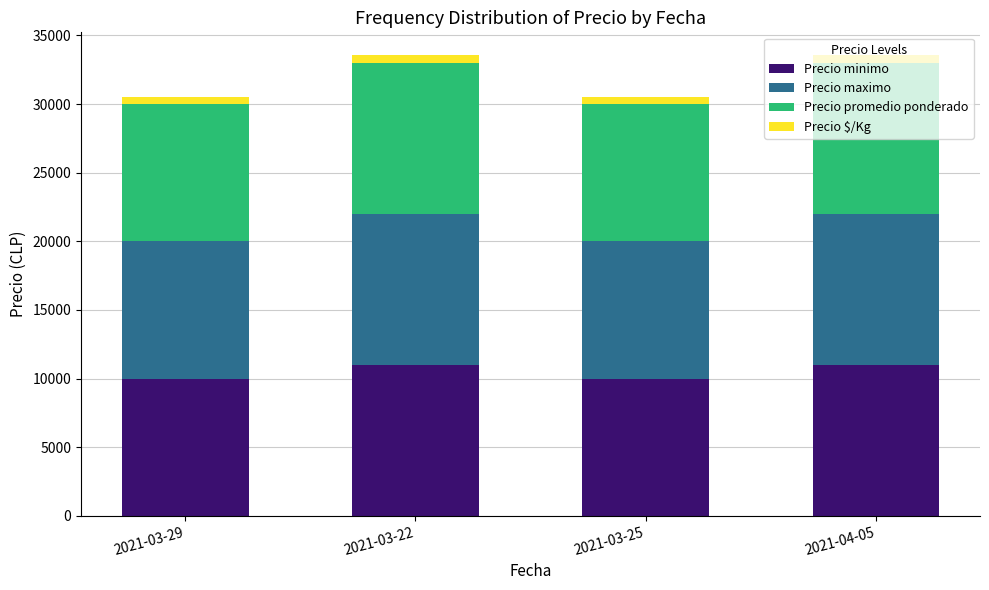

What is the maximum value for Precio minimo?

11000